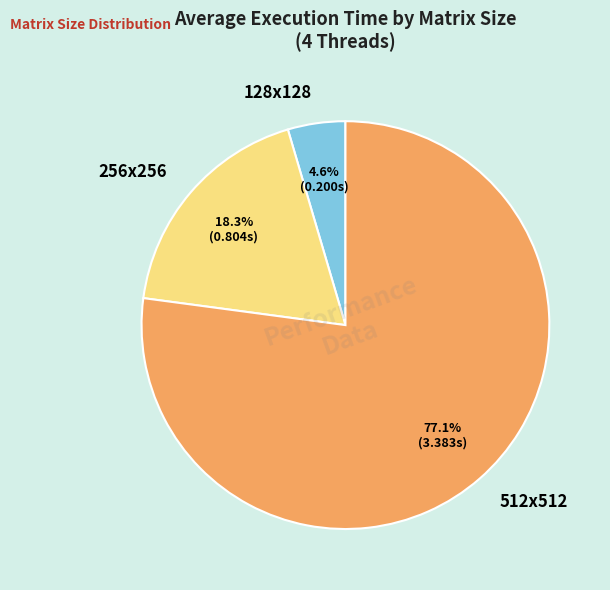

What is the smallest slice in the pie chart?

128x128